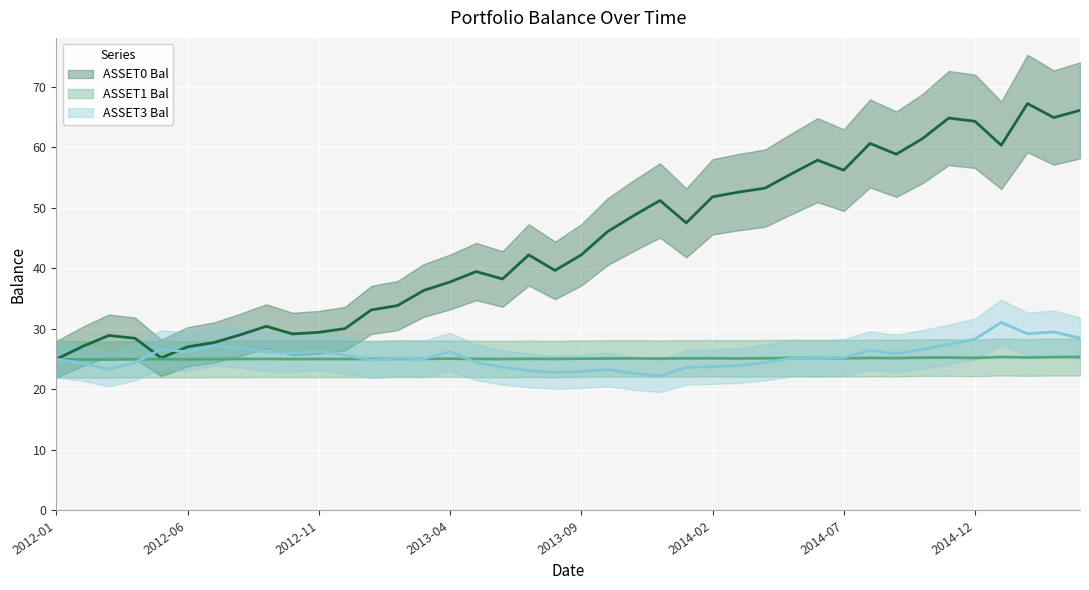

The value of ASSET0_BAL at 2012-07 is 9.0. True or false?

False